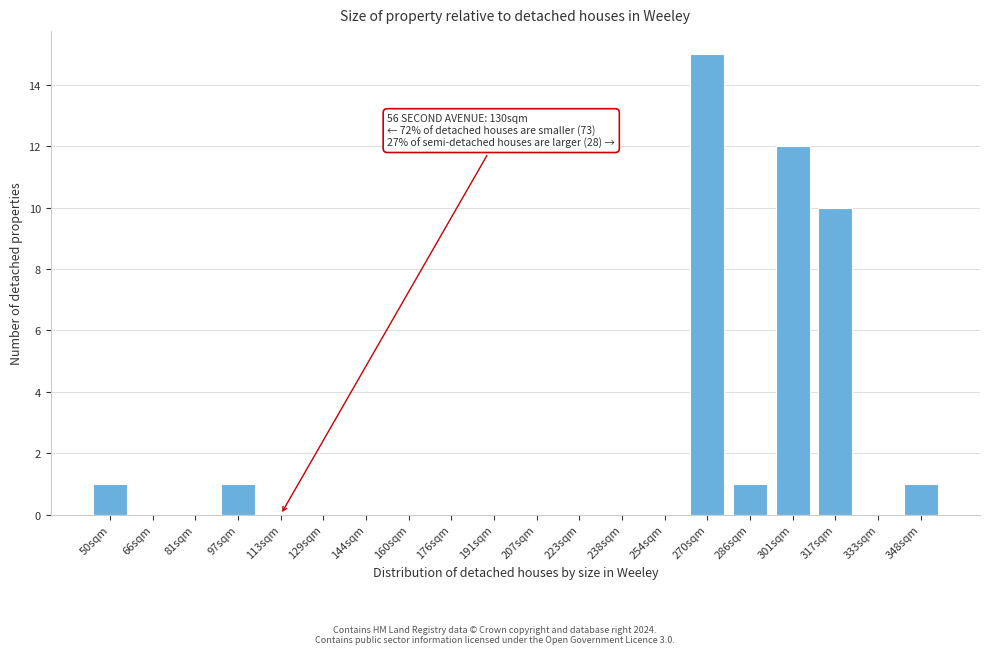

Reading left to right, extract all data points from this chart.

50sqm=1	66sqm=0	81sqm=0	97sqm=1	113sqm=0	129sqm=0	144sqm=0	160sqm=0	176sqm=0	191sqm=0	207sqm=0	223sqm=0	238sqm=0	254sqm=0	270sqm=15	286sqm=1	301sqm=12	317sqm=10	333sqm=0	348sqm=1